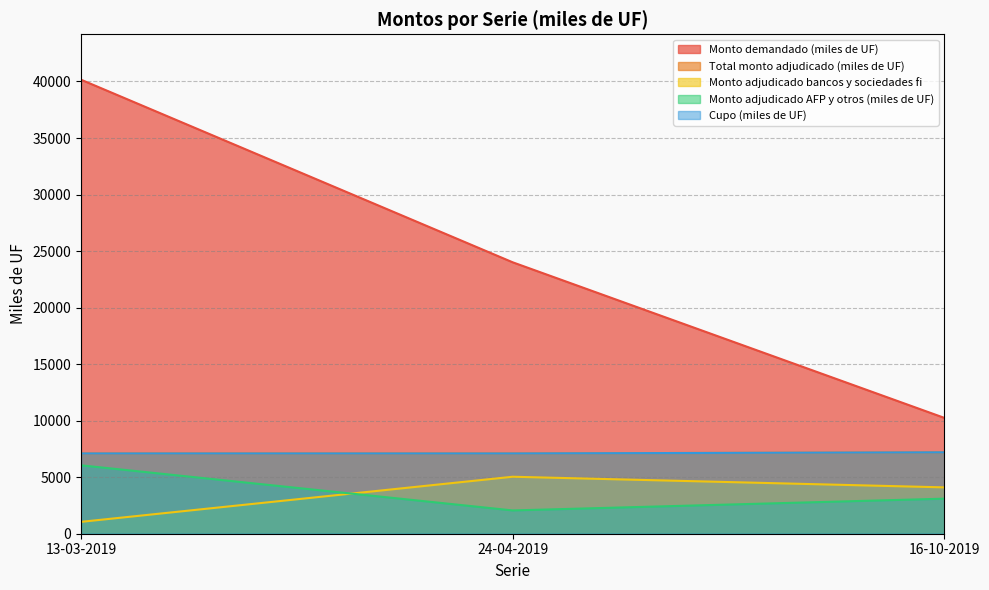

Between 24-04-2019 and 16-10-2019, which is larger?

24-04-2019